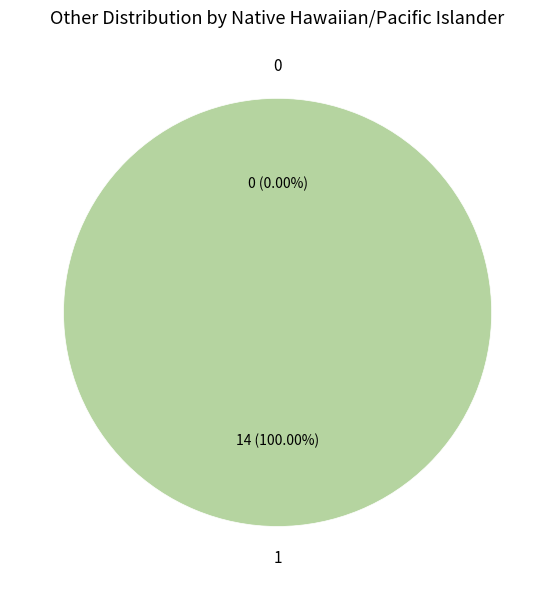

To the nearest percent, what is the difference between the largest and smallest slice percentages?

100%